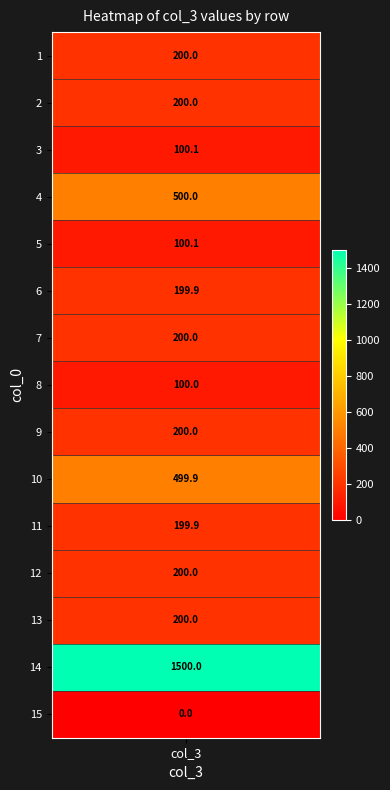

List the labels in order of value, smallest first.

15, 8, 3, 5, 6, 11, 1, 2, 7, 9, 12, 13, 10, 4, 14